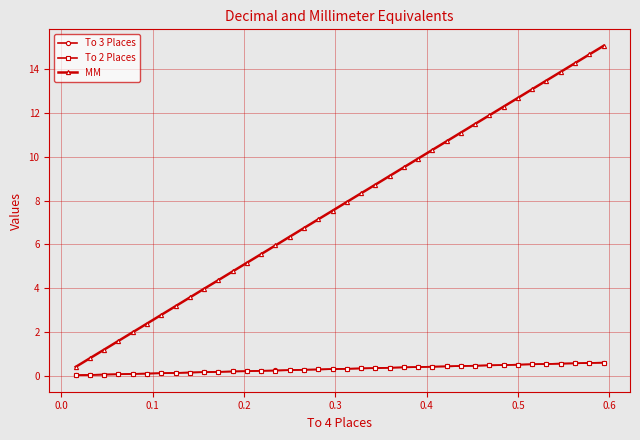

Which series has the widest spread of values?

MM